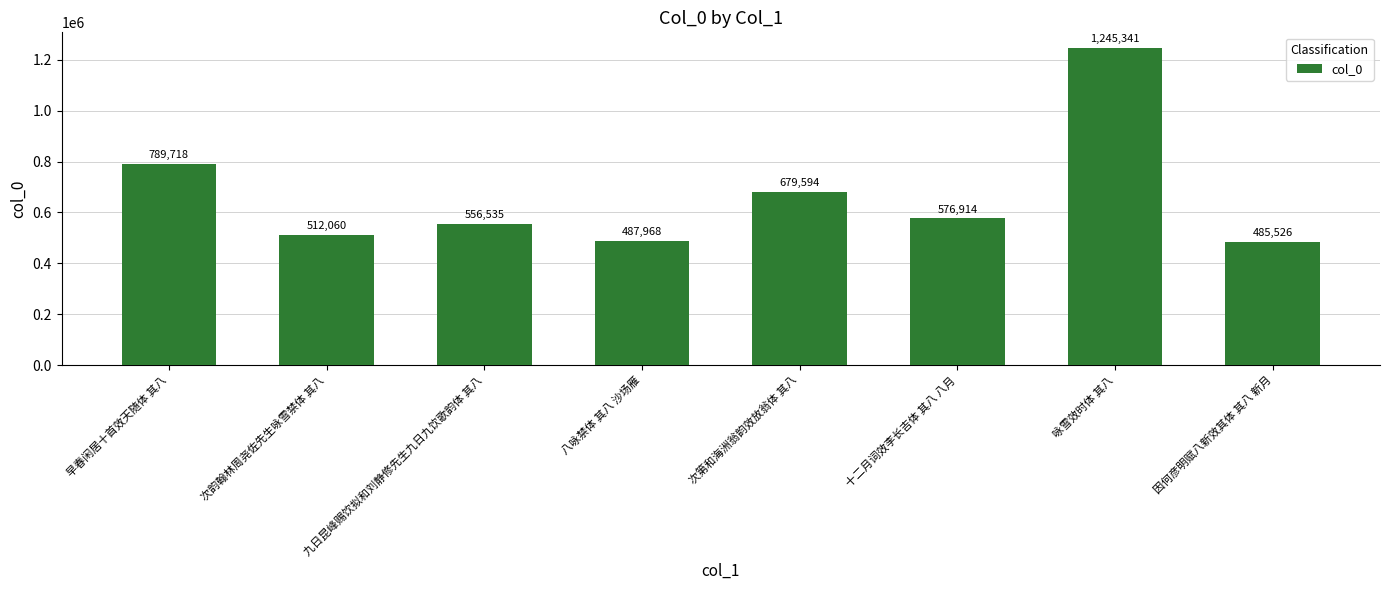

What is the ratio of the value at 因何彦明赋八新效其体 其八 新月 to the value at 早春闲居十首效天随体 其八?

0.6